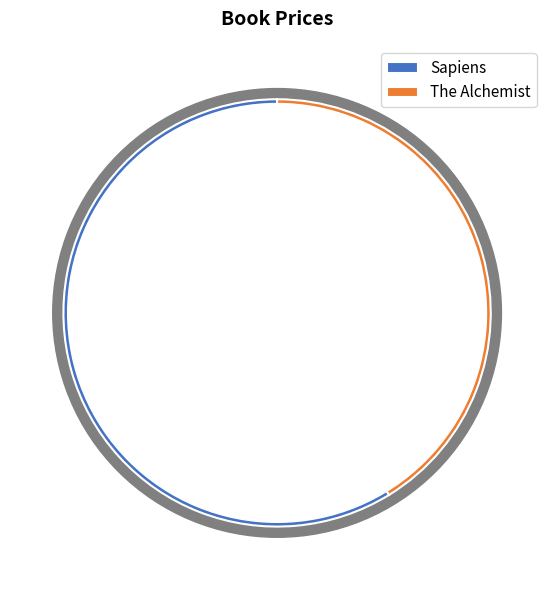

Approximately how many times larger is the value at The Alchemist compared to Sapiens?

0.7